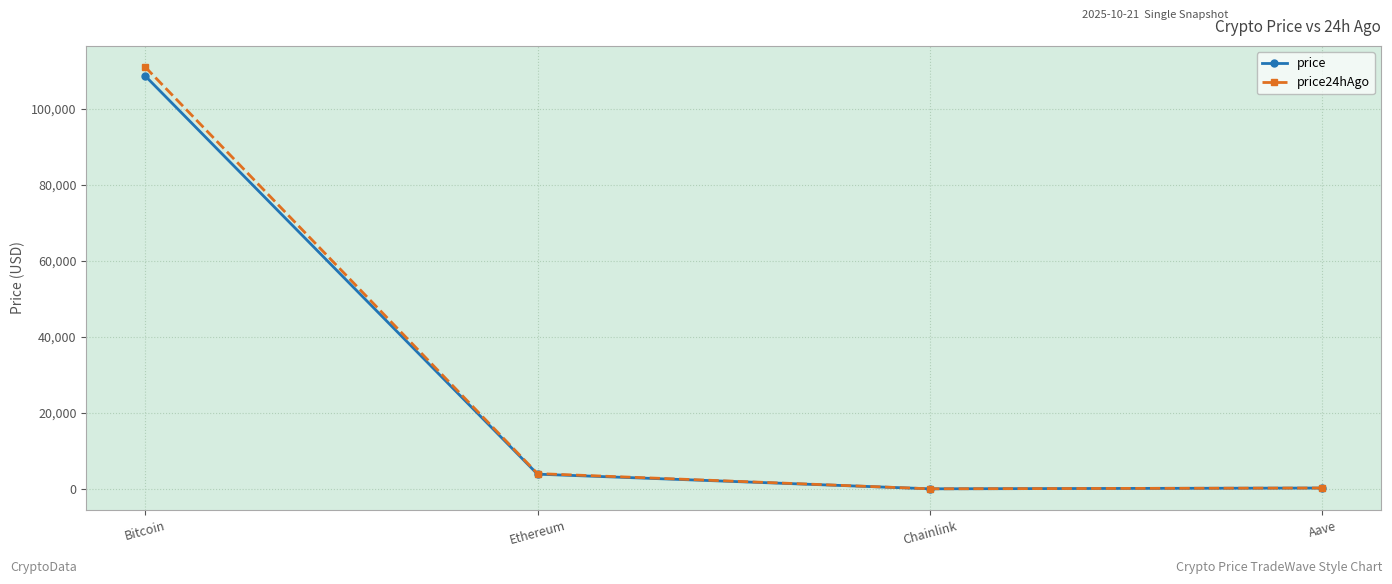

Which category has the highest value in the price series?

Bitcoin